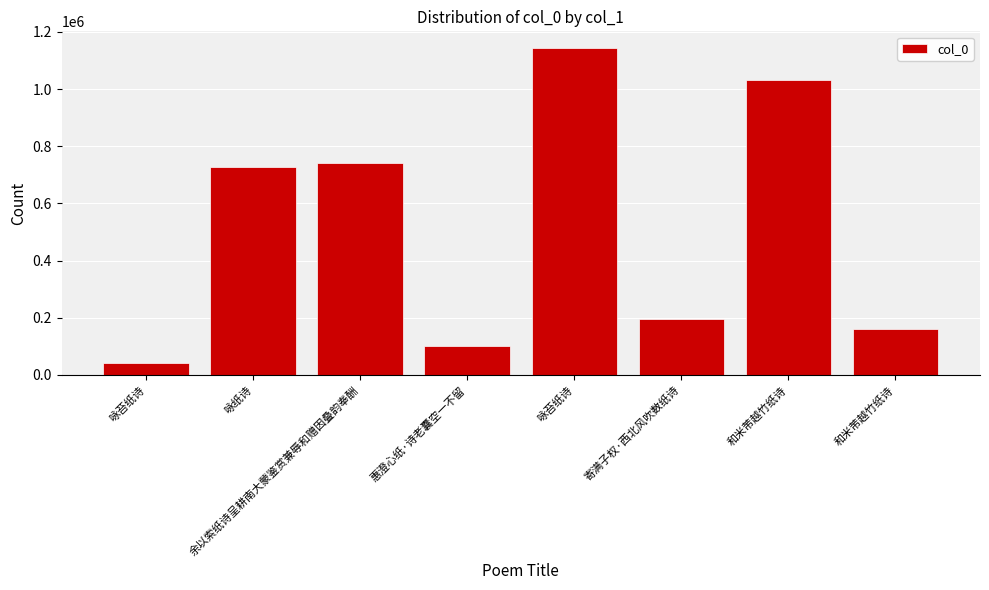

True or false: the data shows 349115 at 和米芾越竹纸诗.

False